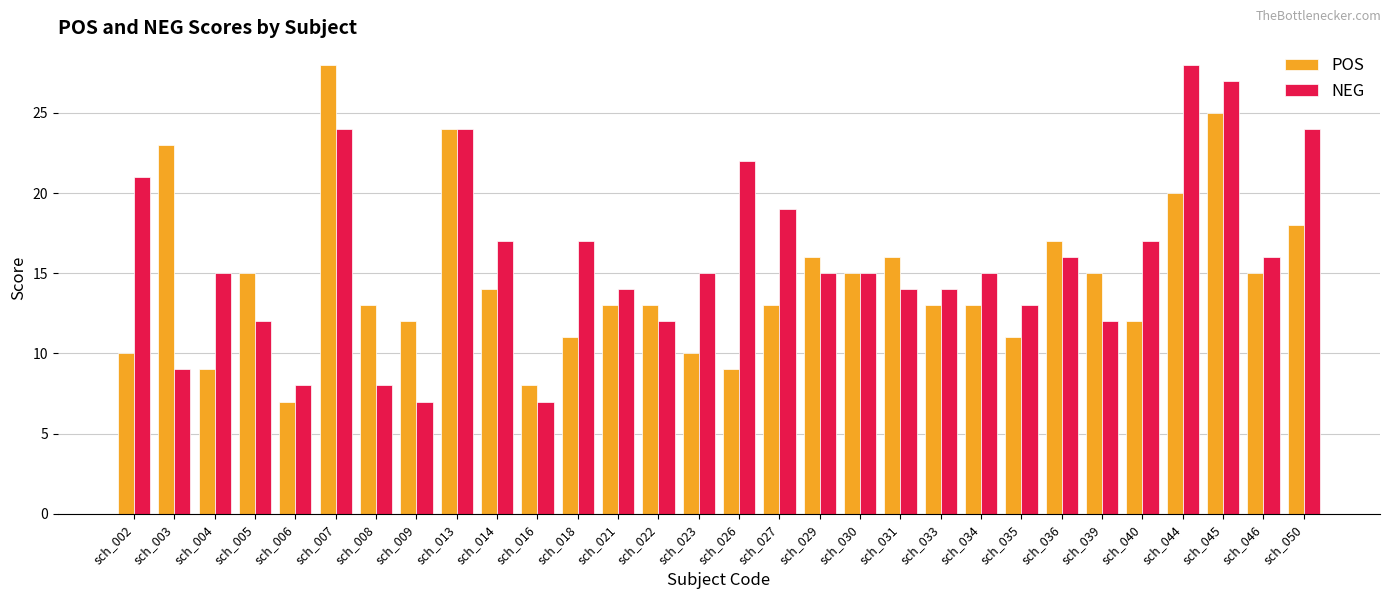

Reading left to right, what are all the values shown in this chart?

POS: sch_002=10	sch_003=23	sch_004=9	sch_005=15	sch_006=7	sch_007=28	sch_008=13	sch_009=12	sch_013=24	sch_014=14	sch_016=8	sch_018=11	sch_021=13	sch_022=13	sch_023=10	sch_026=9	sch_027=13	sch_029=16	sch_030=15	sch_031=16	sch_033=13	sch_034=13	sch_035=11	sch_036=17	sch_039=15	sch_040=12	sch_044=20	sch_045=25	sch_046=15	sch_050=18
NEG: sch_002=21	sch_003=9	sch_004=15	sch_005=12	sch_006=8	sch_007=24	sch_008=8	sch_009=7	sch_013=24	sch_014=17	sch_016=7	sch_018=17	sch_021=14	sch_022=12	sch_023=15	sch_026=22	sch_027=19	sch_029=15	sch_030=15	sch_031=14	sch_033=14	sch_034=15	sch_035=13	sch_036=16	sch_039=12	sch_040=17	sch_044=28	sch_045=27	sch_046=16	sch_050=24